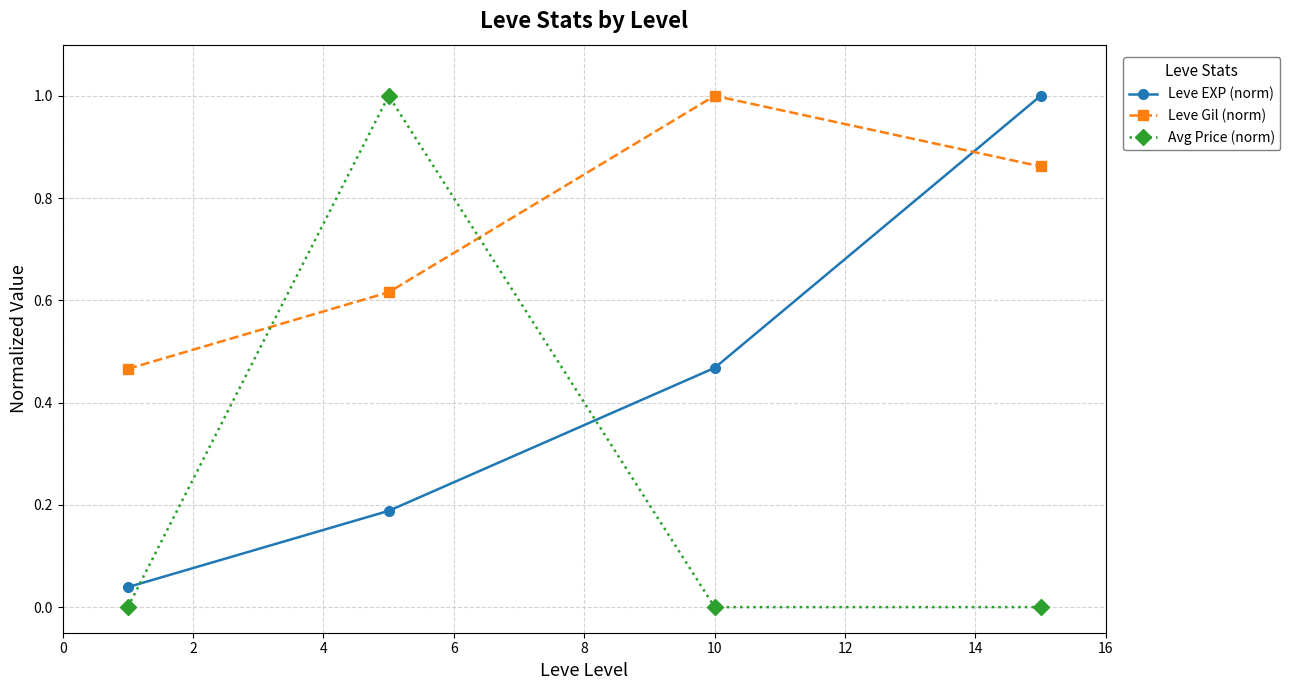

True or false: Avg Price (norm) has more than 0 interior local peaks.

True